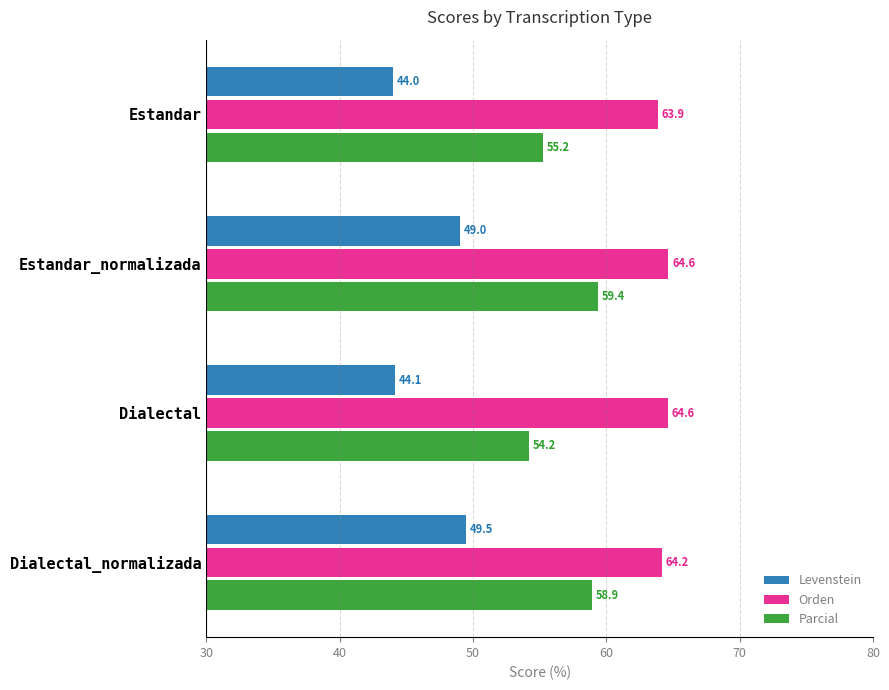

How many values in the Orden series exceed 64?

3